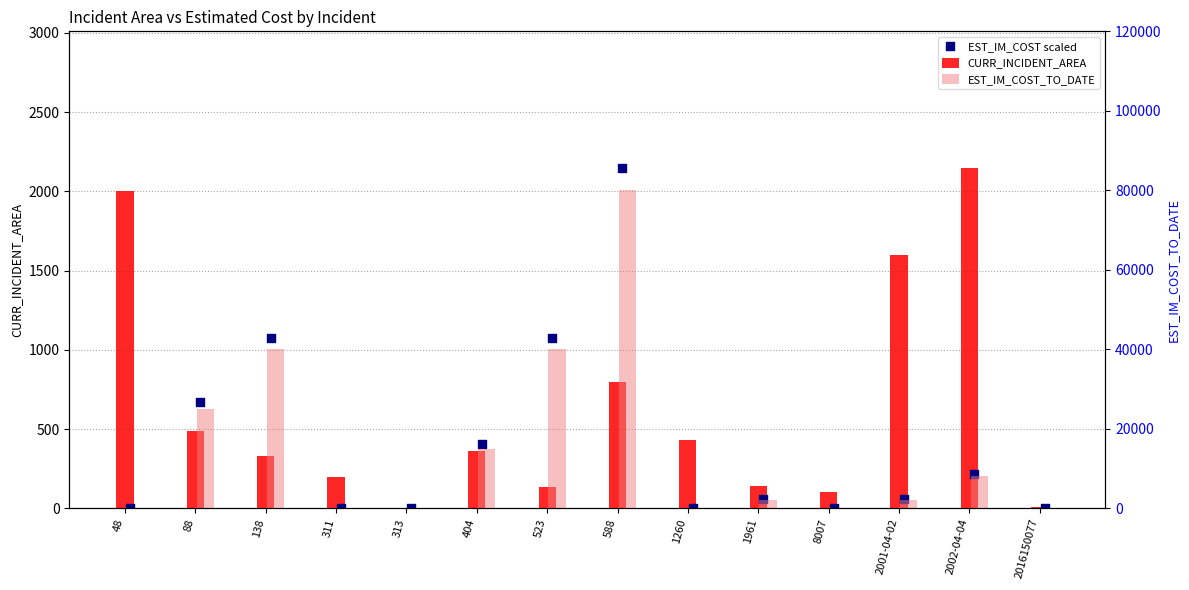

At which category is the sum across all series the highest?

588